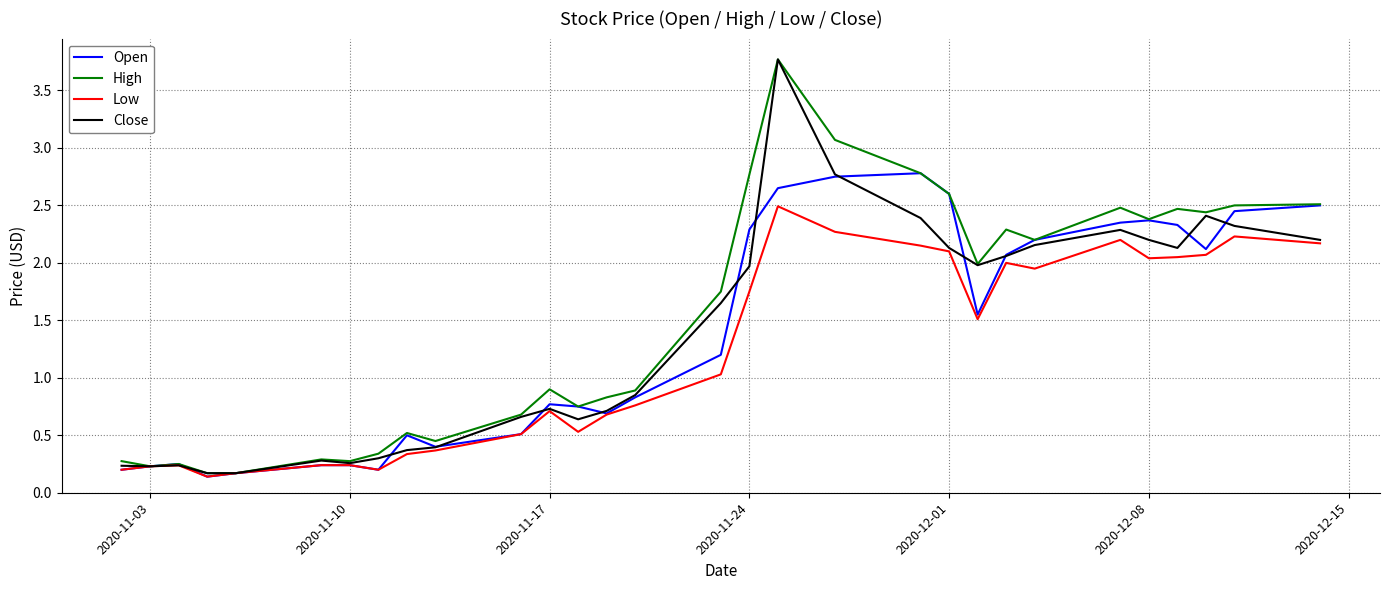

What is the maximum value shown in the chart?

3.8